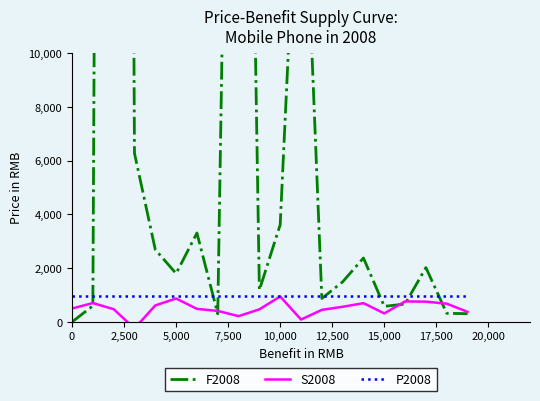

What is the label of the 5th point from the left?

10,000